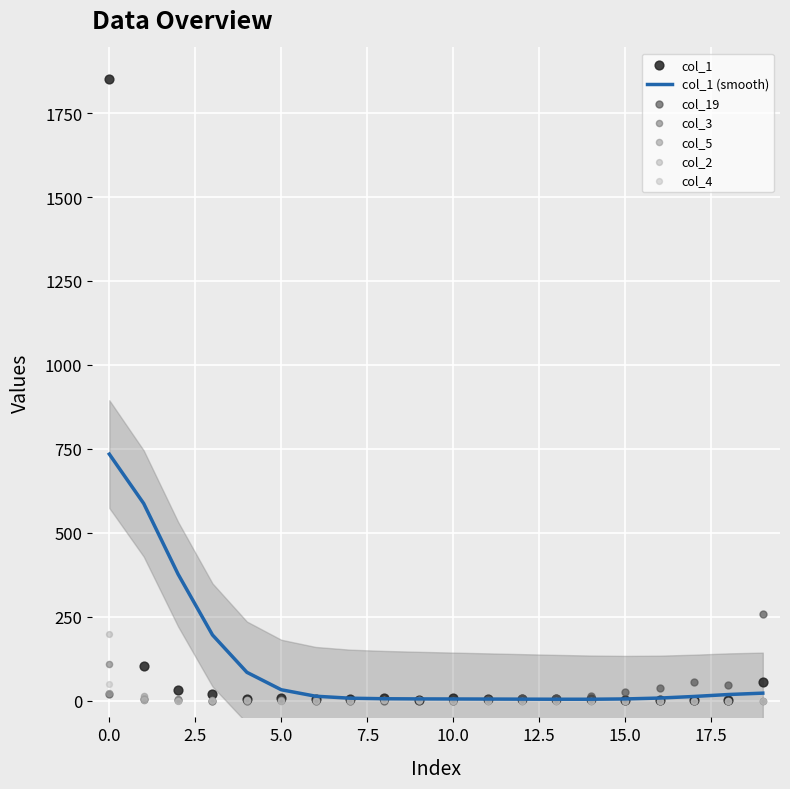

What are all the series names shown in the legend?

col_1, col_19, col_3, col_5, col_2, col_4